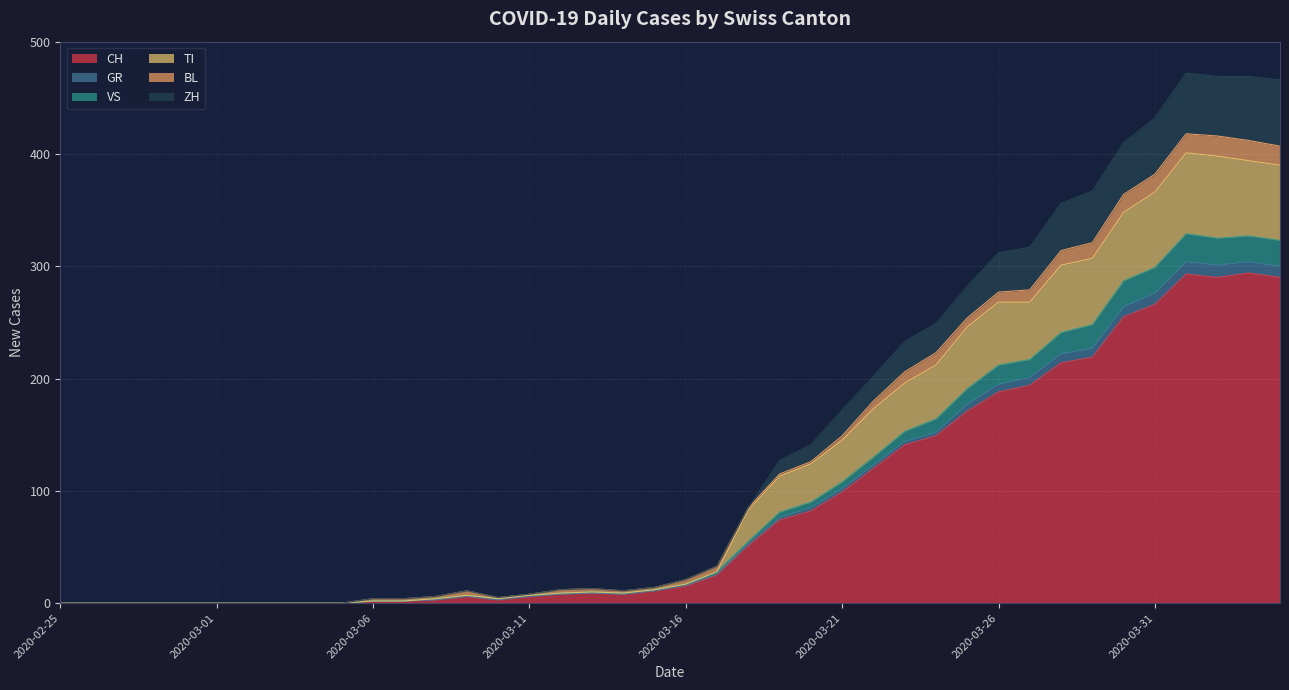

At which category is the sum across all series the highest?

2020-04-01